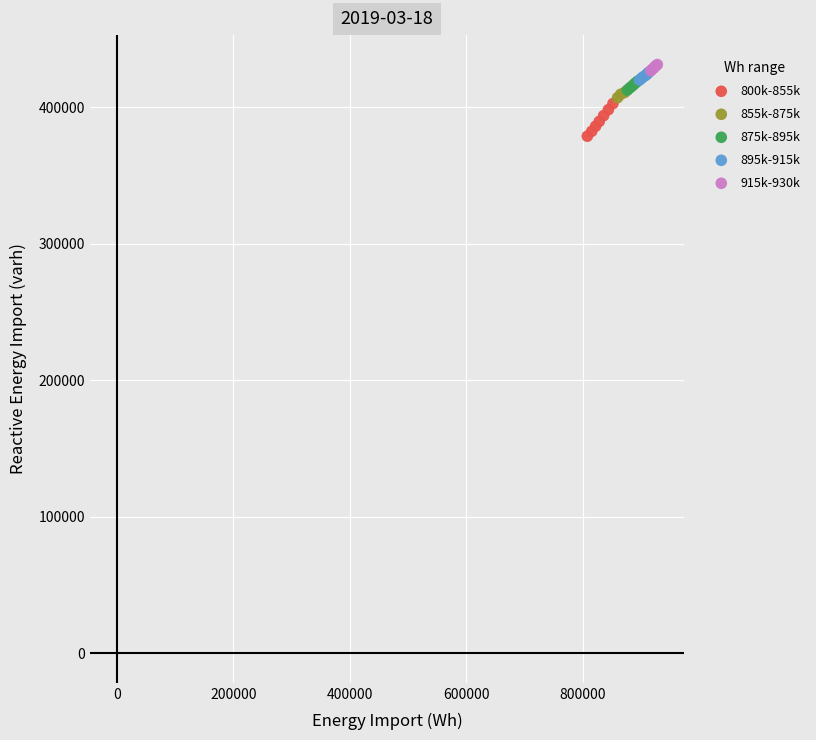

Which series contains the highest Y value?

915k-930k